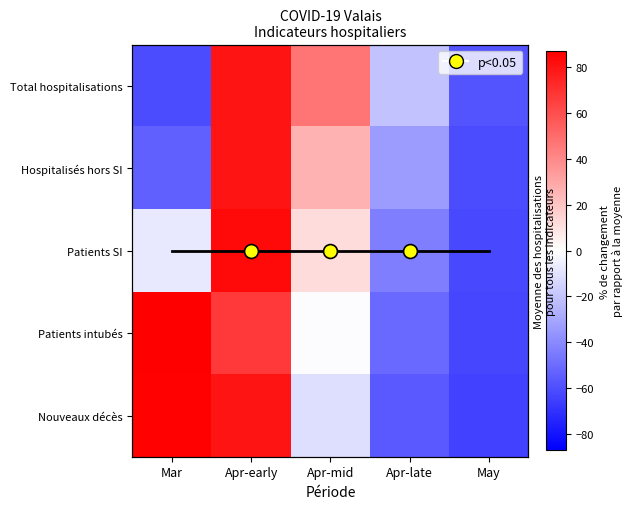

True or false: Total hospitalisations has a value of -13.8 at Apr-late.

False